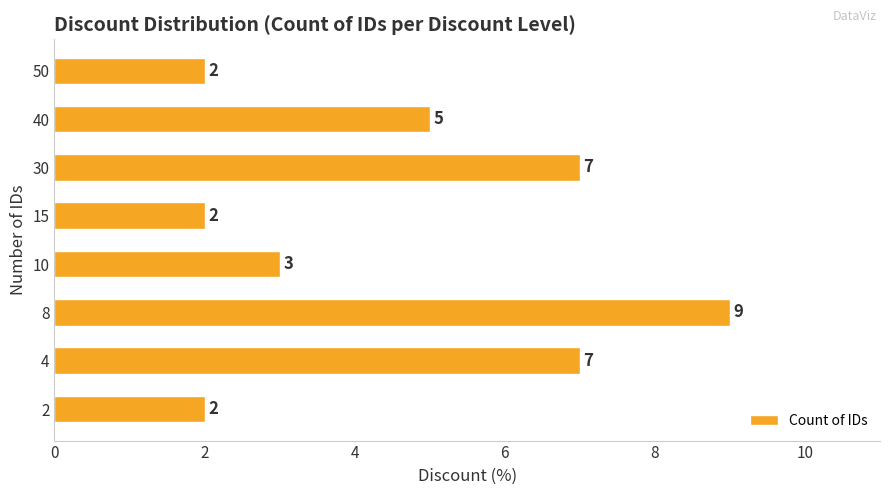

The value at 2 is 11. True or false?

False